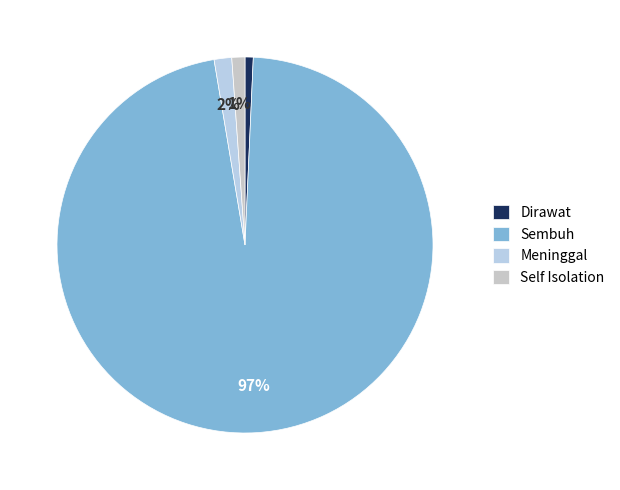

How many slices are in this pie chart?

4